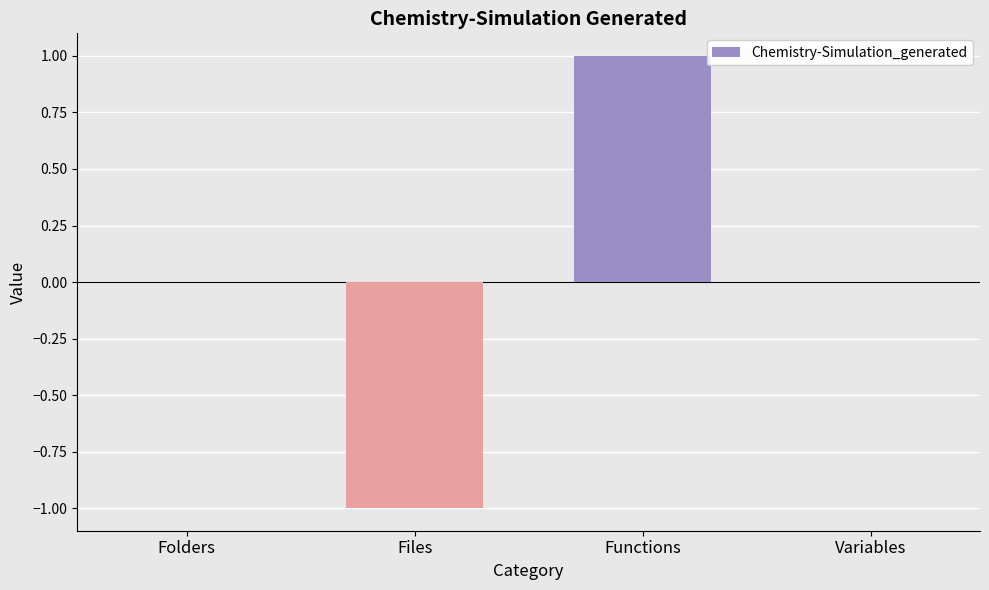

At which category does the chart reach its peak across all series?

Functions